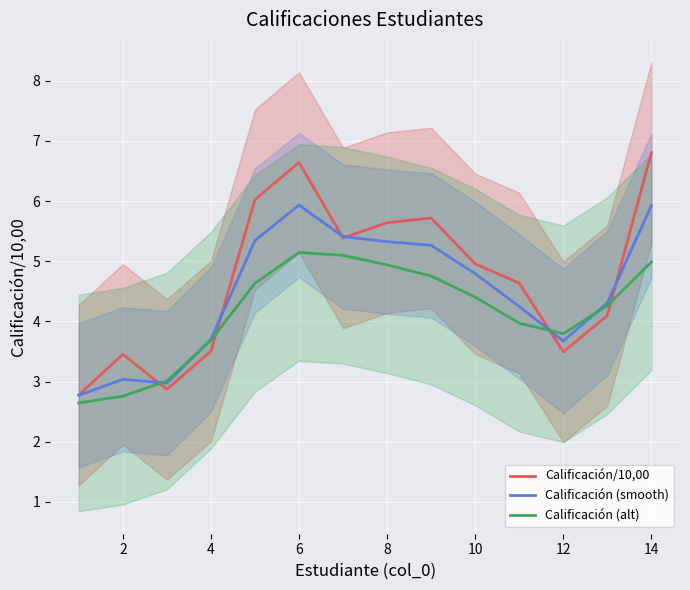

What is the minimum value for Calificación (smooth)?

2.8